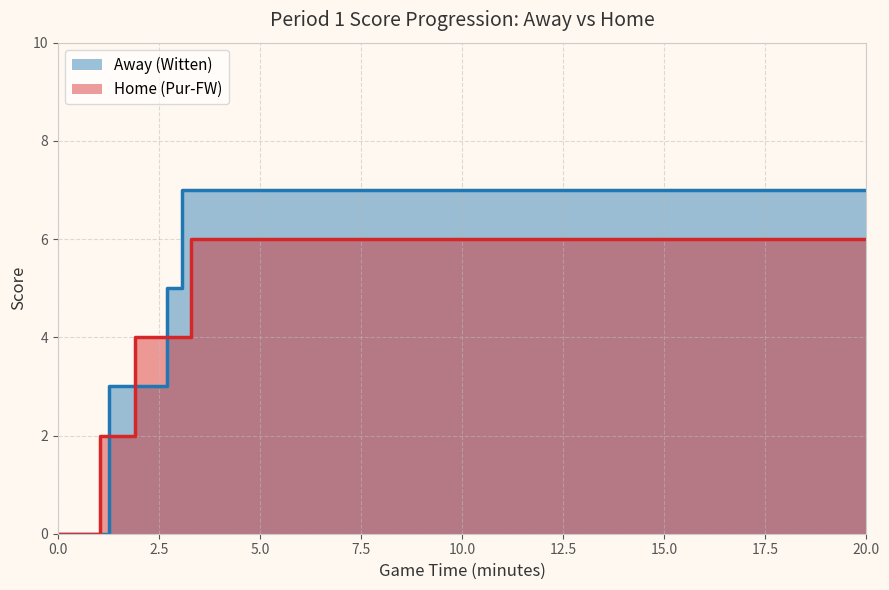

Does the chart have visible grid lines?

Yes